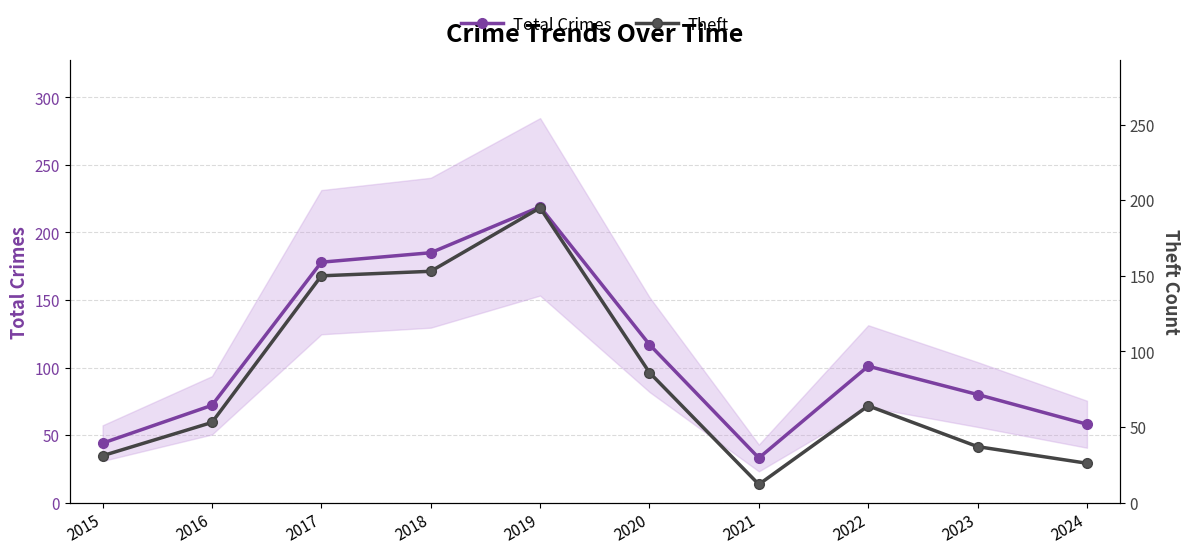

Read the Total Crimes value at 2022.

101